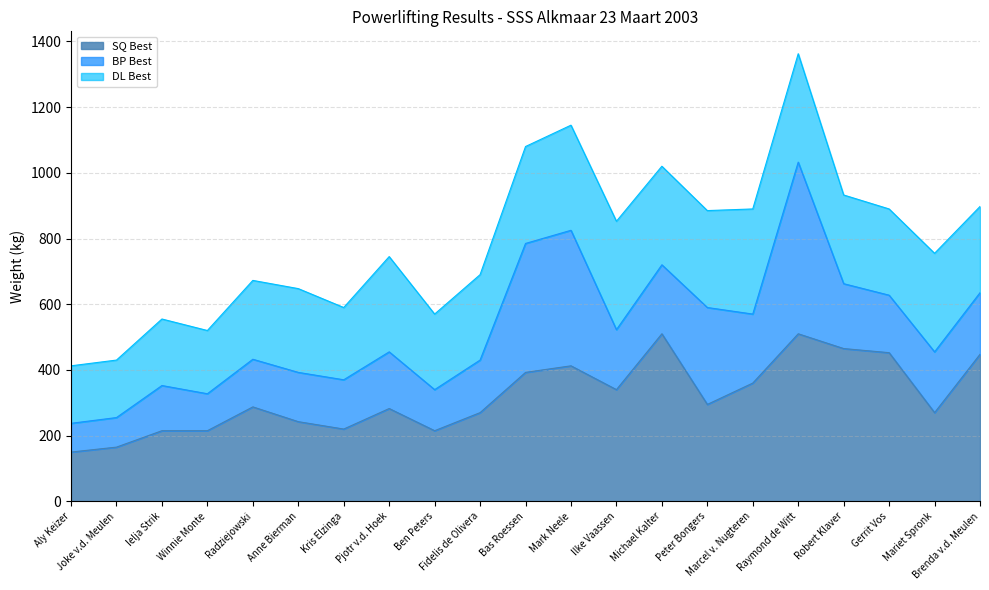

Count the number of categories in the chart.

21